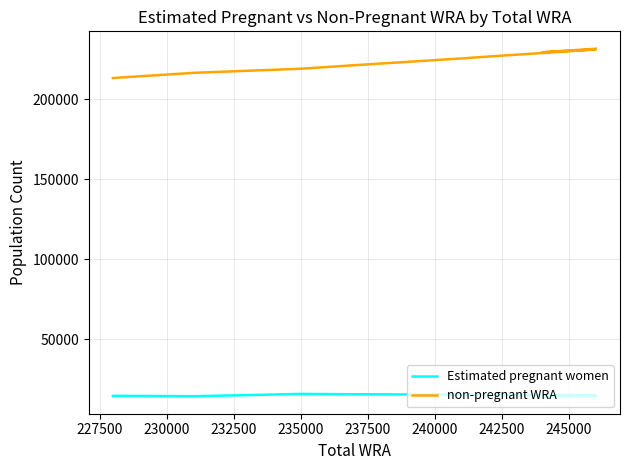

True or false: non-pregnant WRA and Estimated pregnant women intersect in this chart.

False